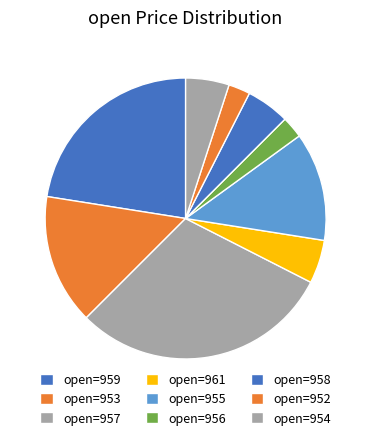

Does any single category account for the majority?

No